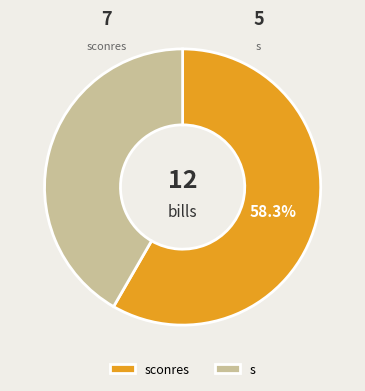

Rank the categories by value from lowest to highest.

s, sconres